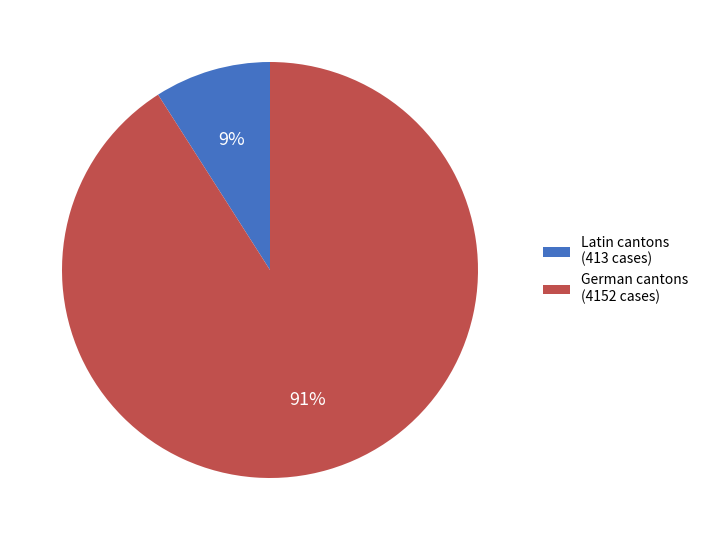

Which slice represents more than half of the pie?

German cantons (4152 cases)